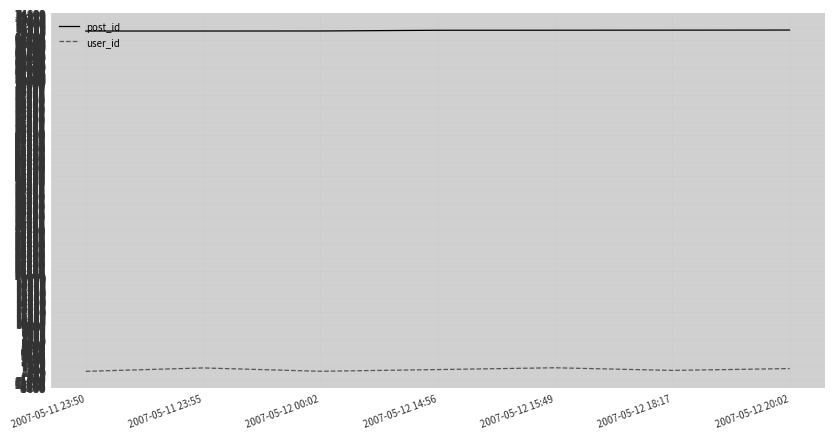

What is the total value across all series at 2007-05-12 14:56?

71284